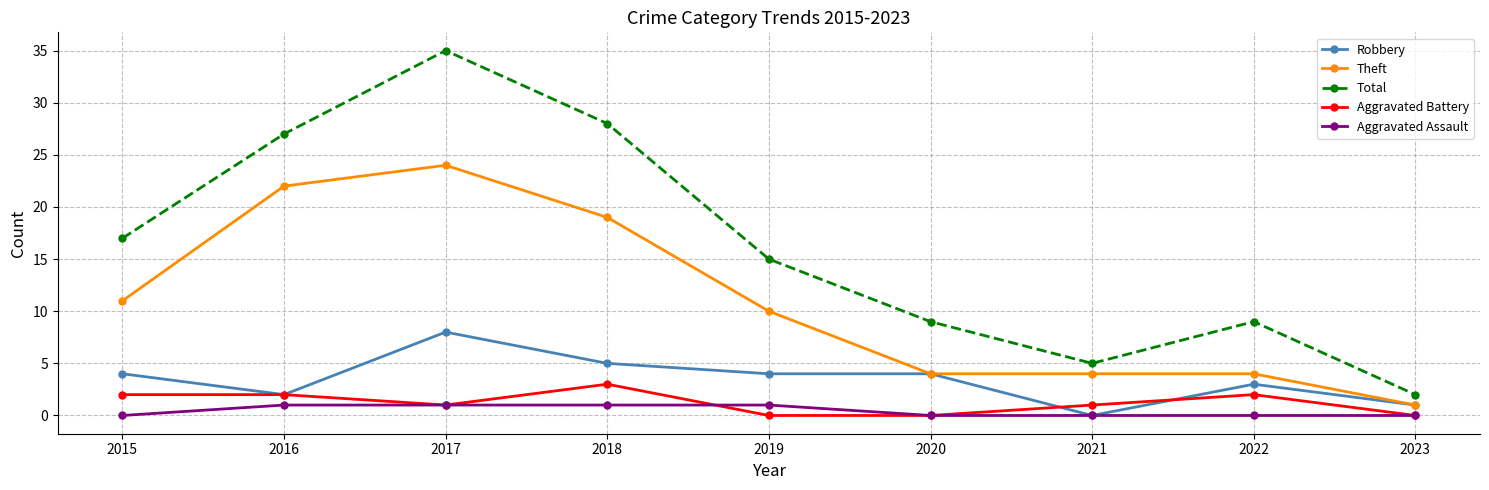

Reading left to right, list all the values displayed in this chart.

Robbery: 4	2	8	5	4	4	0	3	1
Theft: 11	22	24	19	10	4	4	4	1
Total: 17	27	35	28	15	9	5	9	2
Aggravated Battery: 2	2	1	3	0	0	1	2	0
Aggravated Assault: 0	1	1	1	1	0	0	0	0